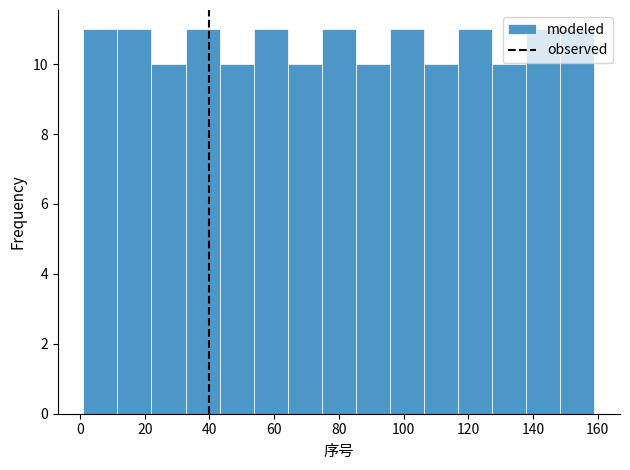

Reading left to right, list every bar in this chart as the range it spans on the x-axis followed by its height. Neither the bar edges nor the heights are printed on the chart, so give them approximately, as read against the axes.

2 to 12: 11
12 to 22: 11
22 to 32: 10
32 to 44: 11
44 to 54: 10
54 to 64: 11
64 to 74: 10
74 to 86: 11
86 to 96: 10
96 to 106: 11
106 to 116: 10
116 to 128: 11
128 to 138: 10
138 to 148: 11
148 to 160: 11